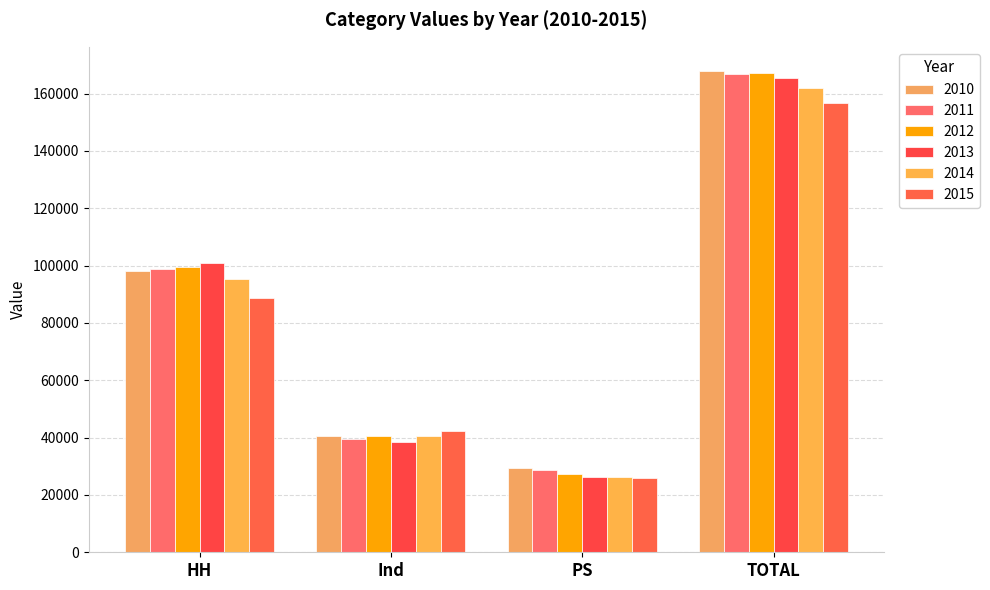

Is the value of 2014 at Ind greater than the value of 2012 at TOTAL?

No